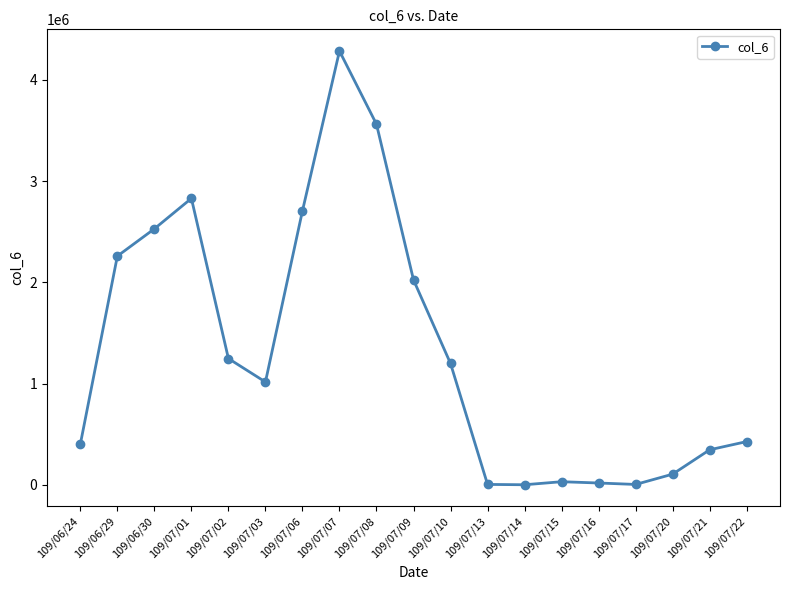

Does the chart display data point markers on the line(s)?

Yes